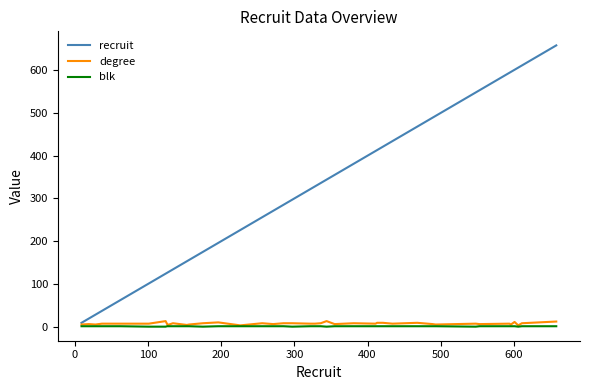

Which series has the largest total across all categories?

recruit